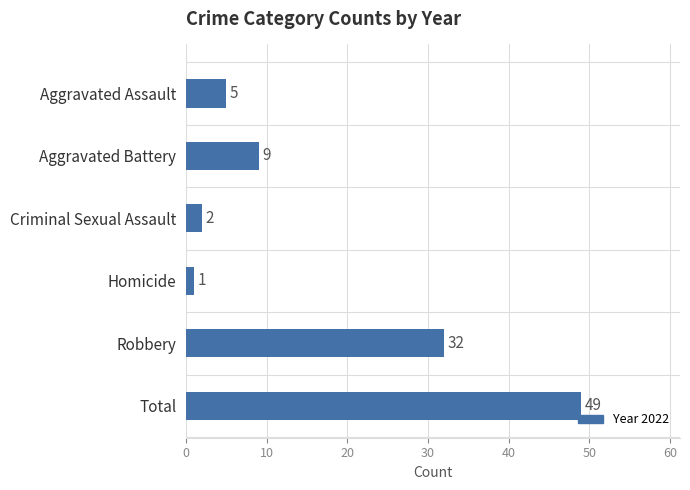

Reading bottom to top, extract all data points from this chart.

Total=49	Robbery=32	Homicide=1	Criminal Sexual Assault=2	Aggravated Battery=9	Aggravated Assault=5